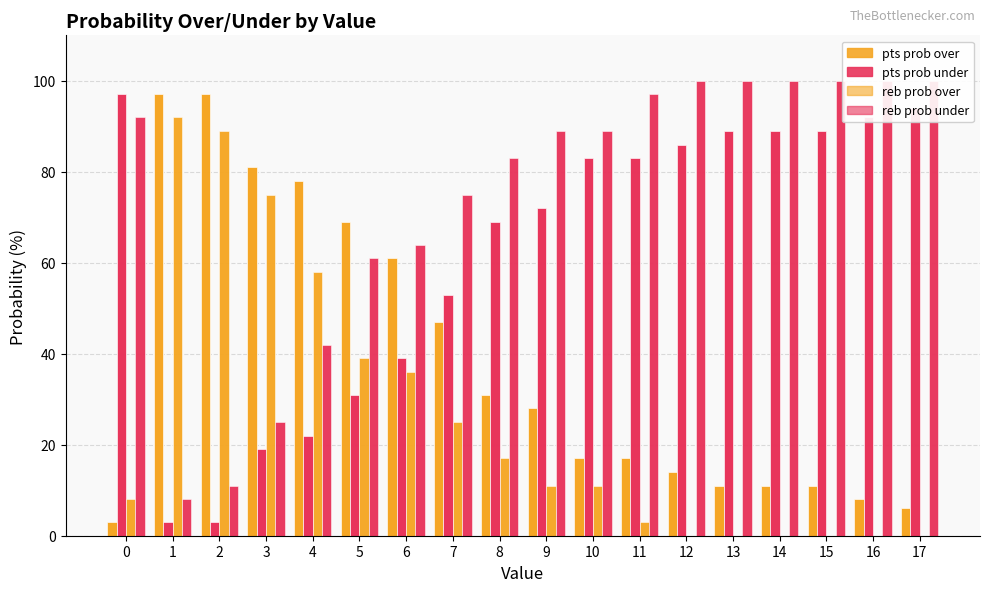

True or false: pts prob over has a value of 47 at 9.

False